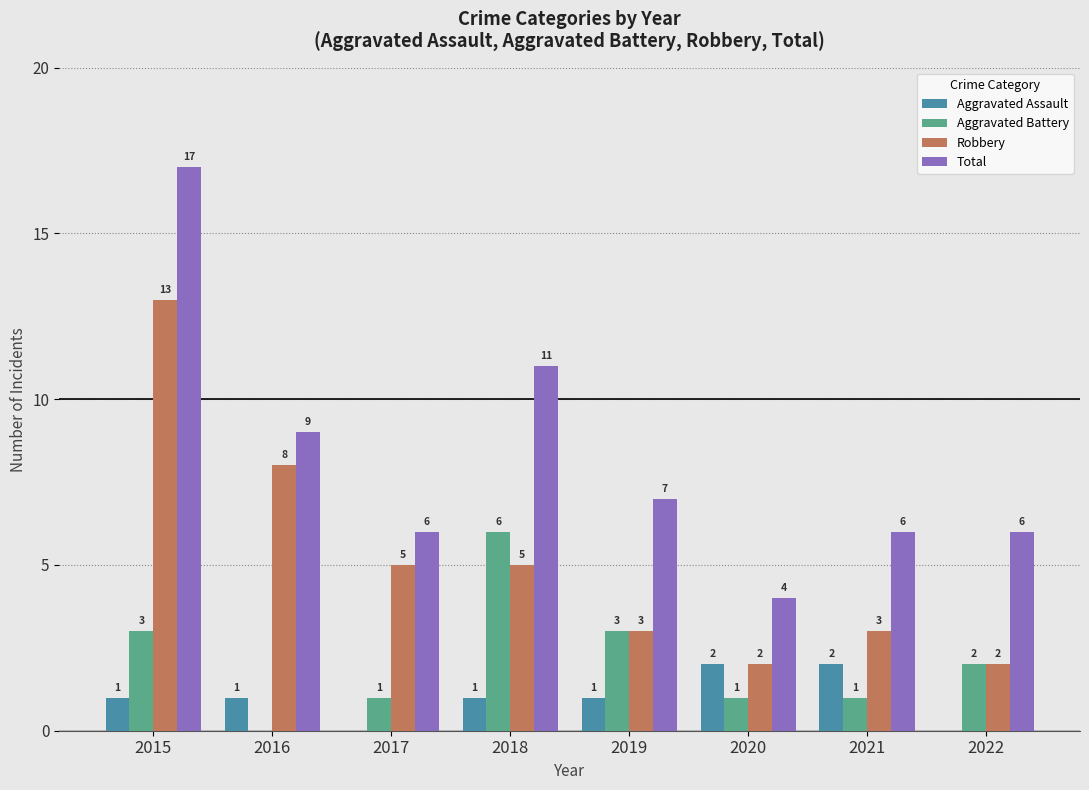

Which category has the highest value across all series?

2015